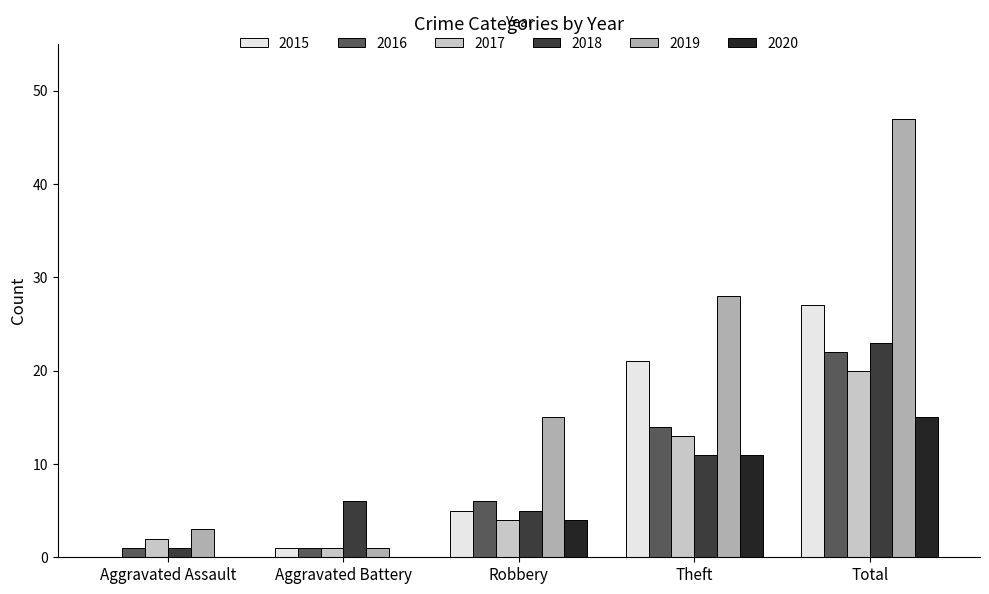

What is the approximate value of 2020 at Theft?

11